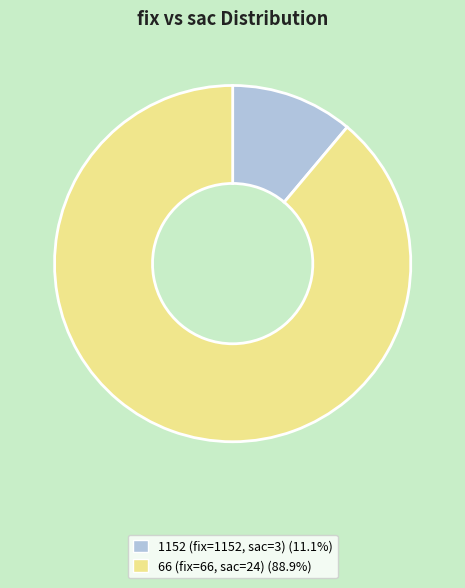

Is there any slice that represents more than half of the pie?

Yes